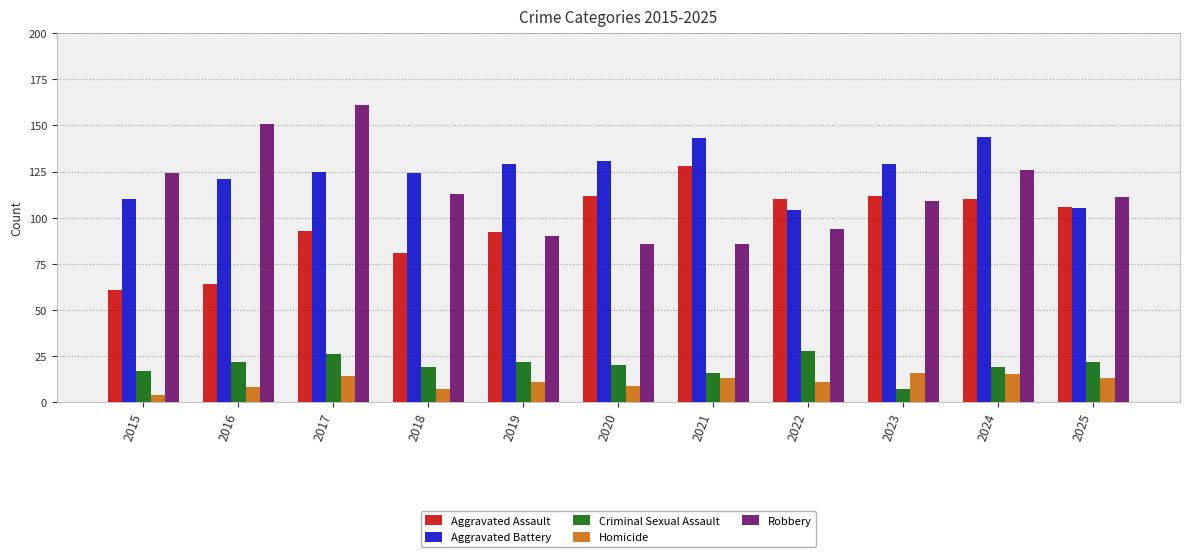

The Aggravated Assault series shows 64 at 2016. True or false?

True